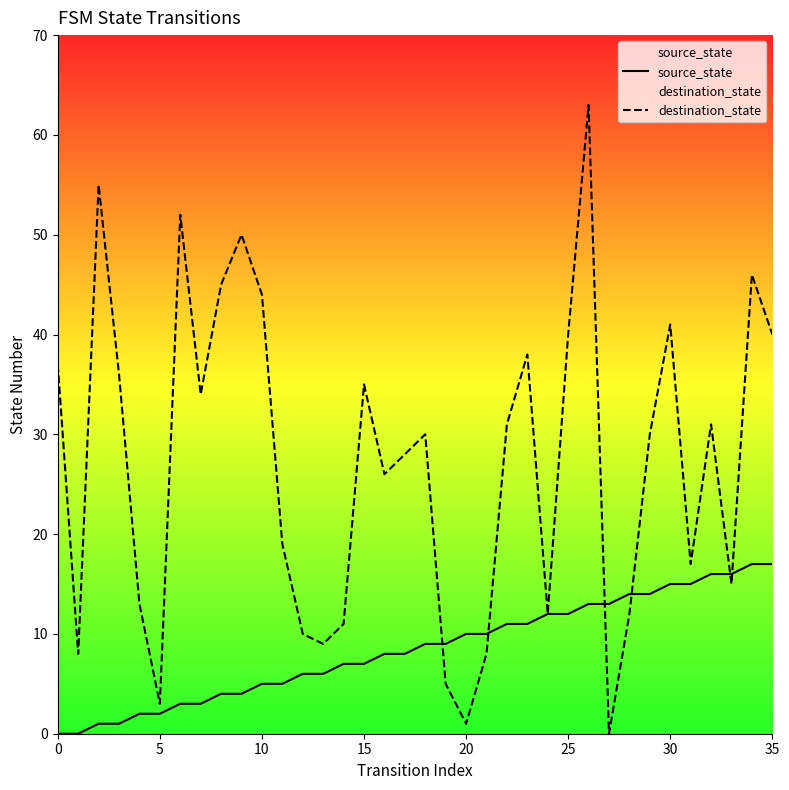

Rank the series by their maximum value, from lowest to highest.

source_state, destination_state